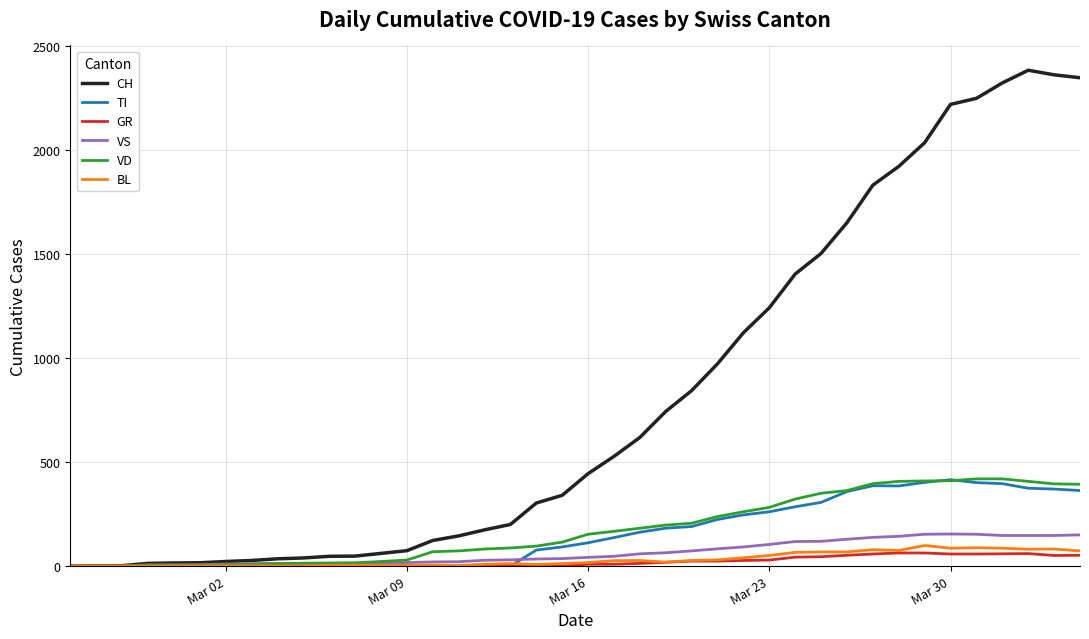

Which series has the widest spread of values?

CH